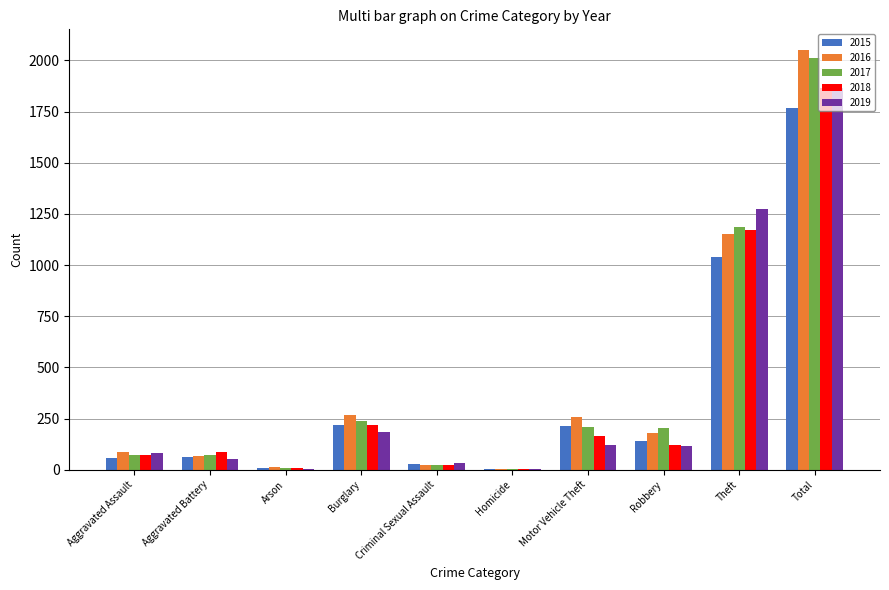

Between Aggravated Assault and Theft, which series saw the biggest shift?

2019